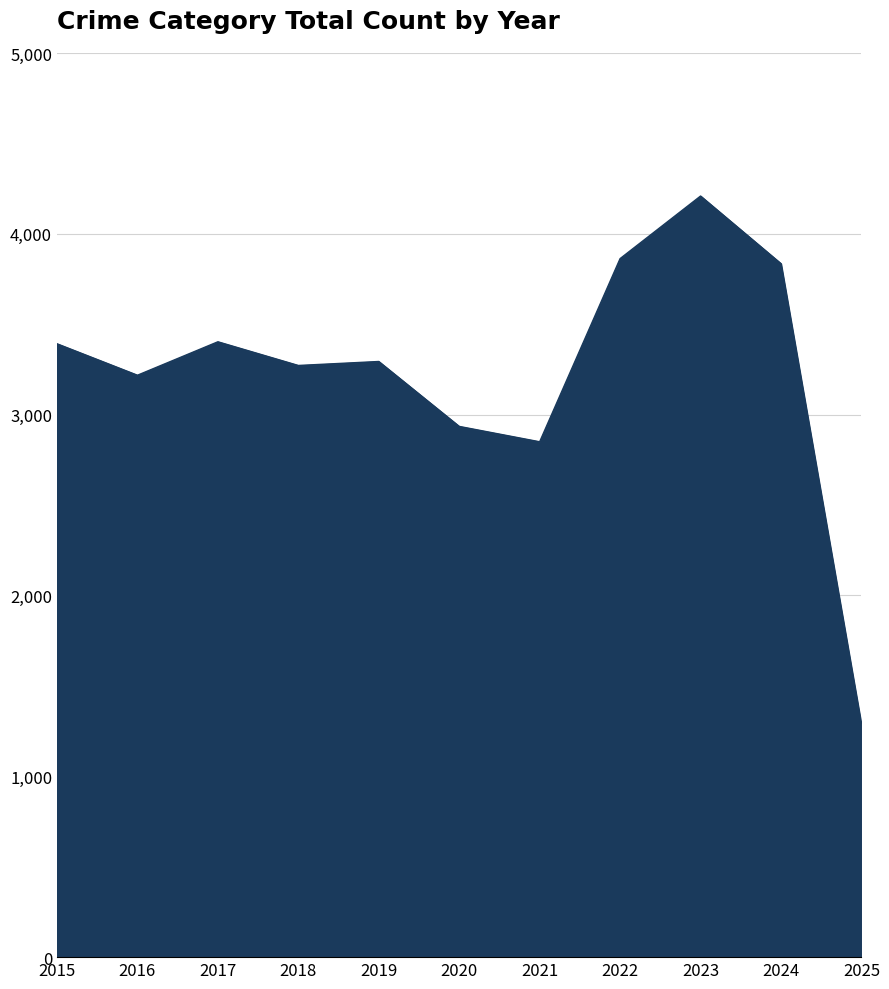

Is it true that the value at 2016 is 3218?

True